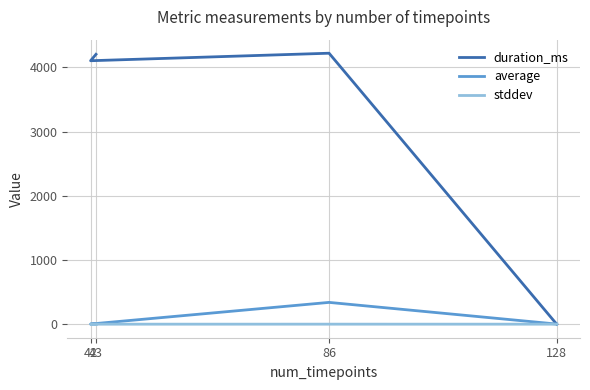

How many interior local peaks does the duration_ms series have?

1